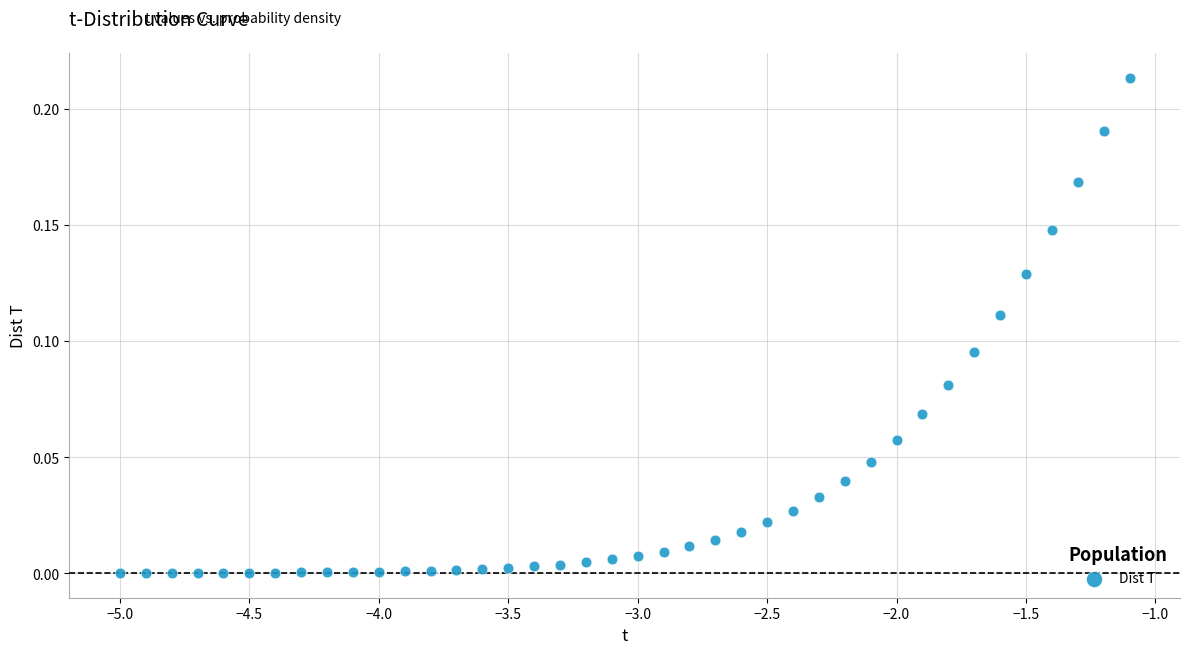

What is the range of X values (max minus min)?

3.9